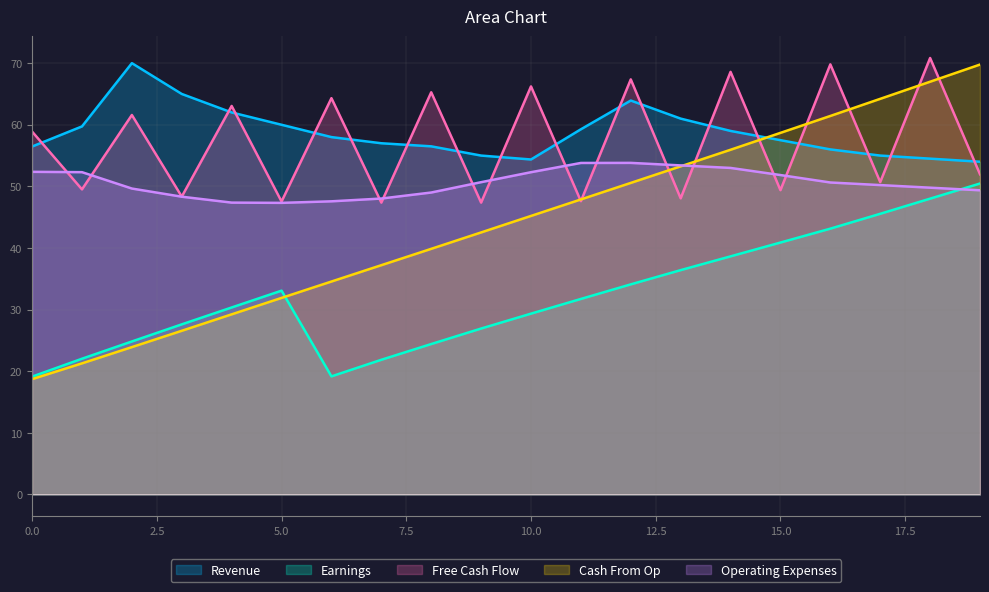

How many lines are shown in the chart?

5